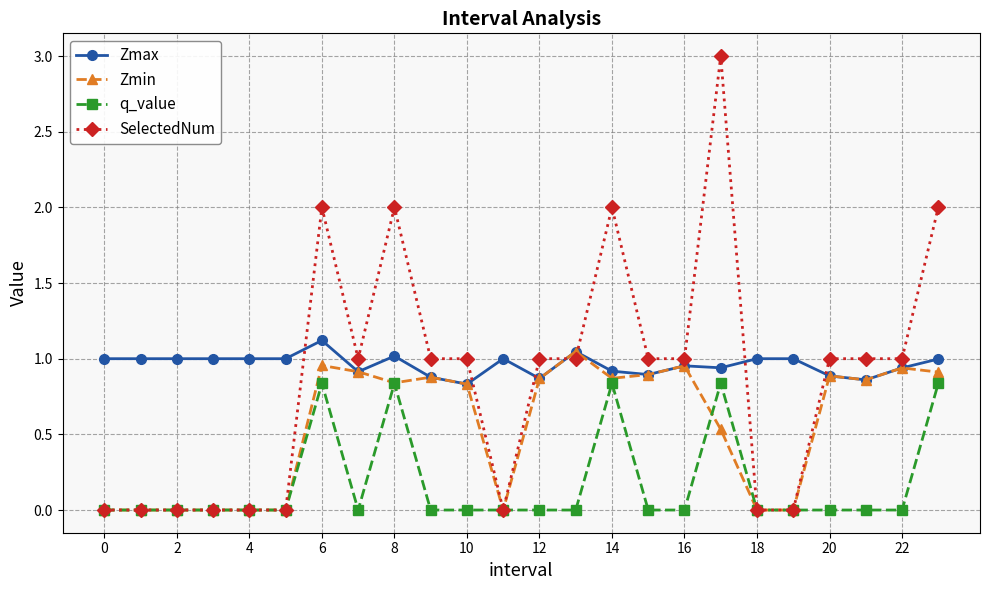

What is the greatest value displayed?

3.0